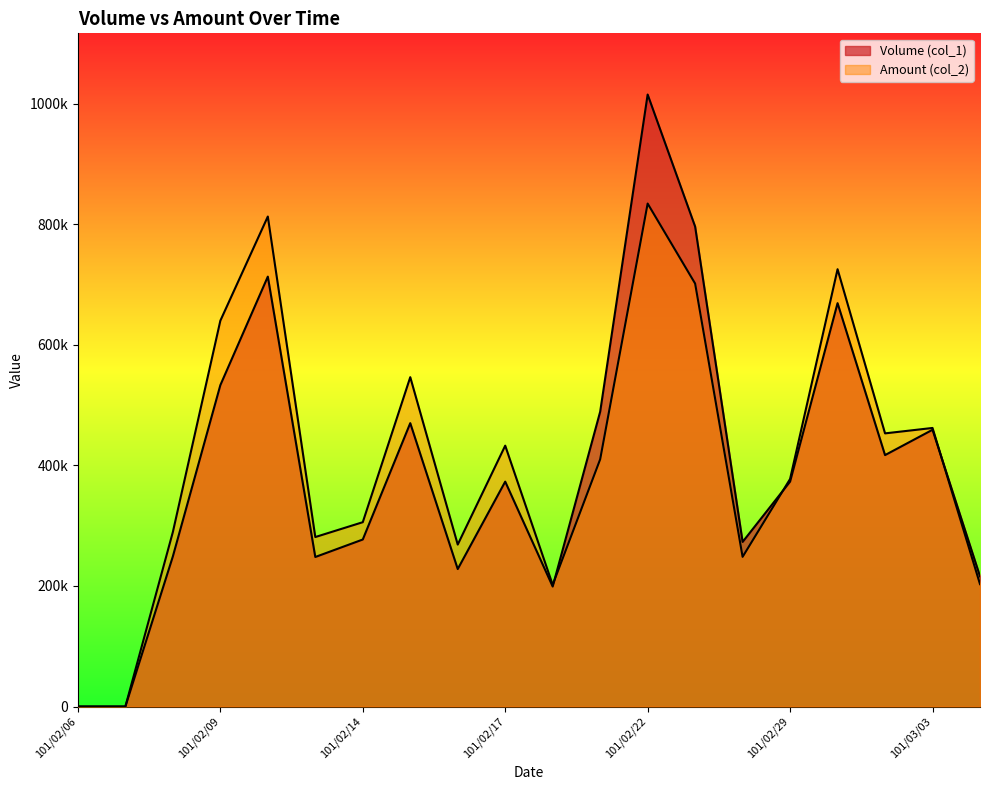

Which series has the widest spread of values?

Volume (col_1)